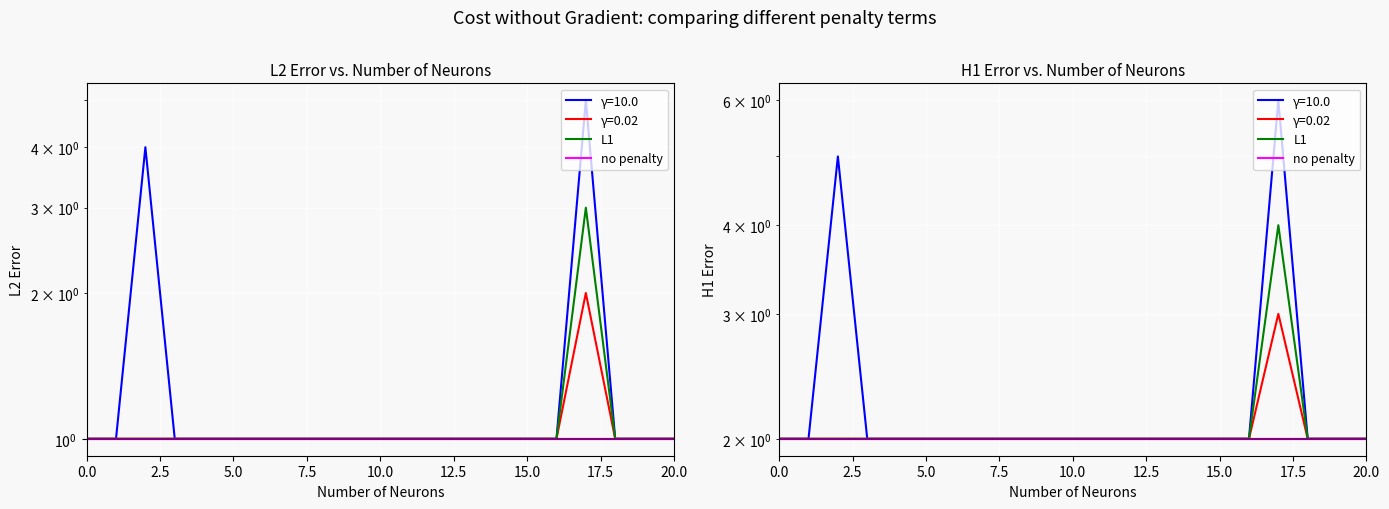

True or false: col_1 (no penalty) and col_4 intersect in this chart.

False